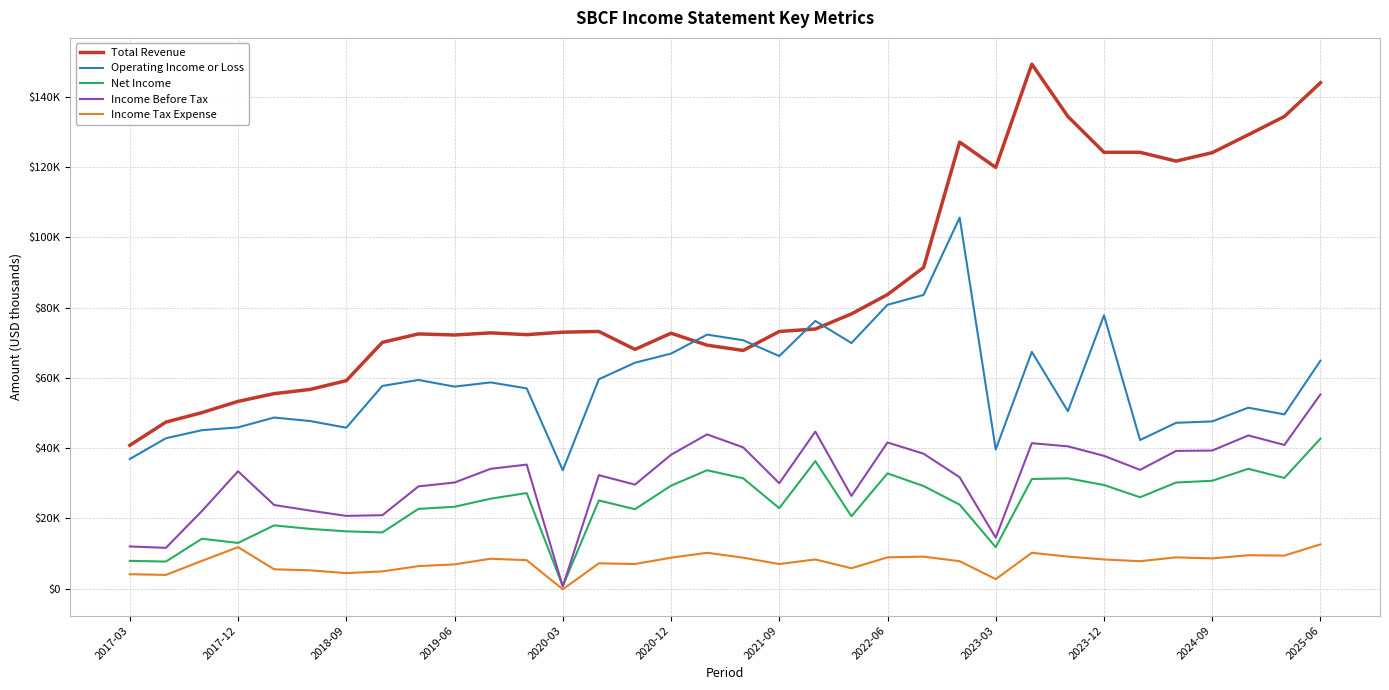

True or false: Net Income and Income Tax Expense cross at least once.

False